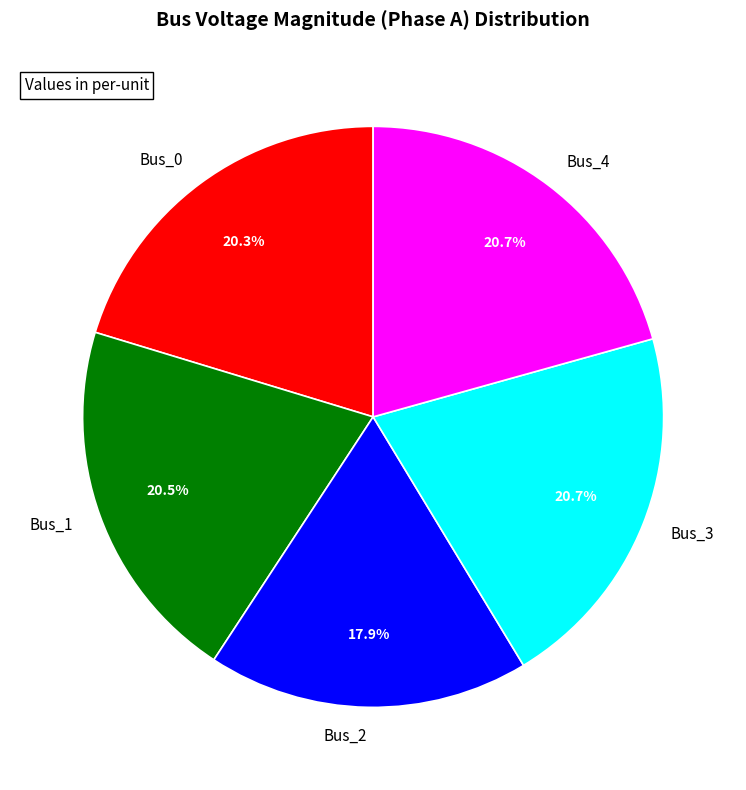

Which category has the smallest portion of the pie?

Bus_2